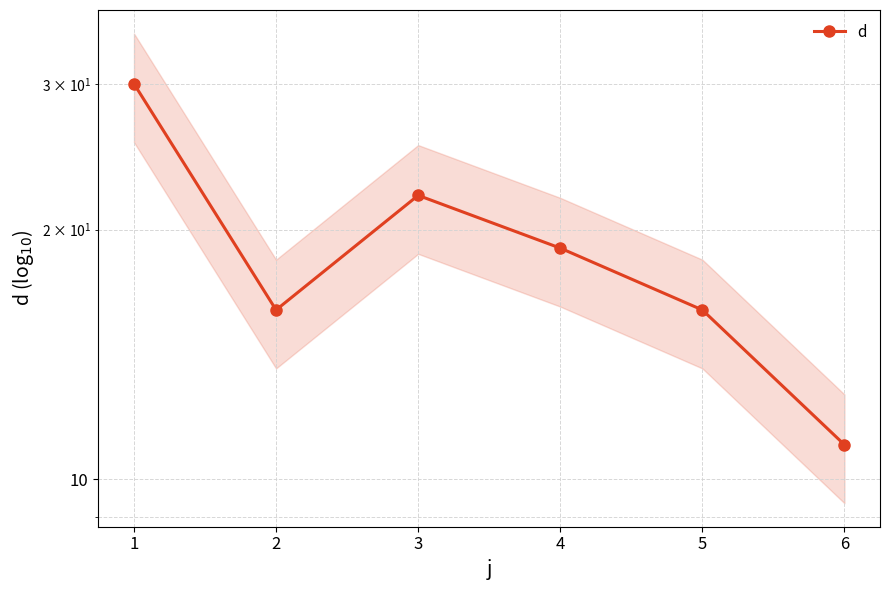

What is the minimum value shown in the chart?

11